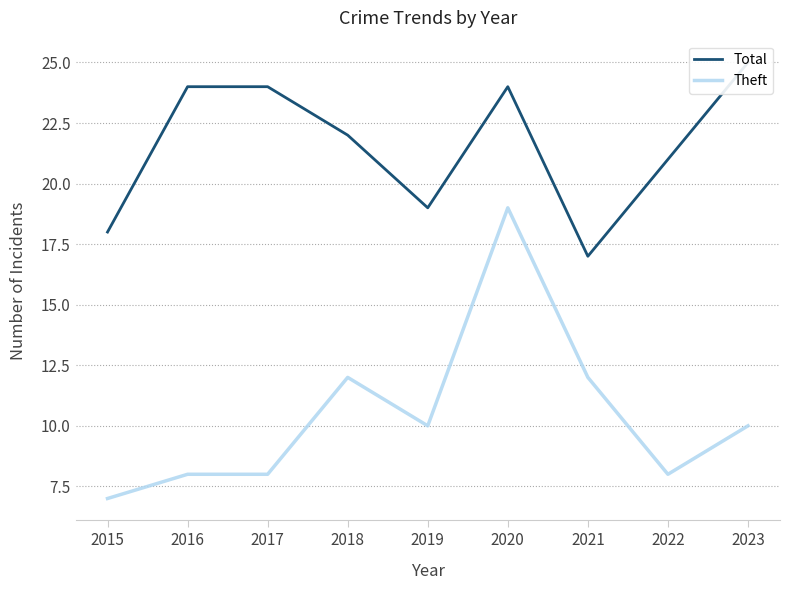

Between 2015 and 2018, which is larger?

2018